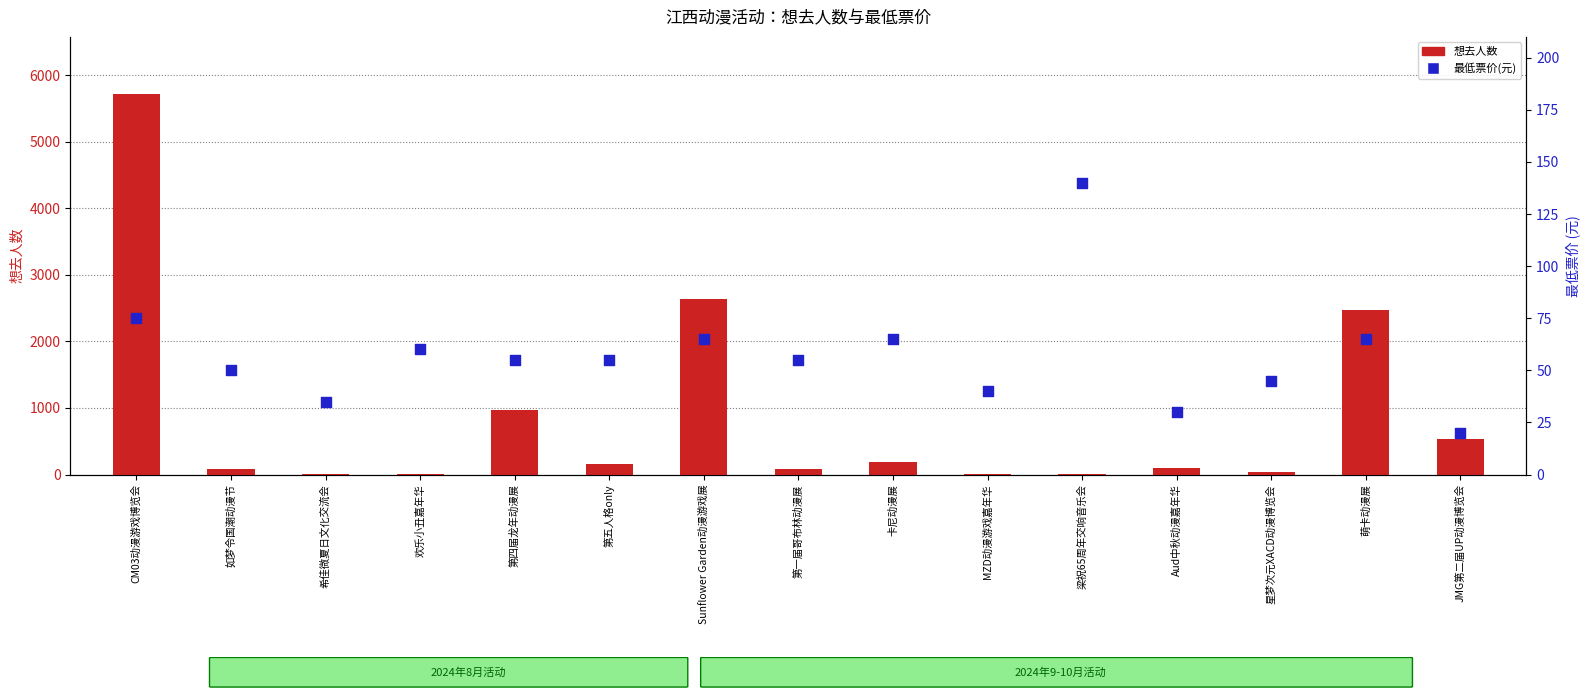

At how many categories does at least one series exceed 855?

4